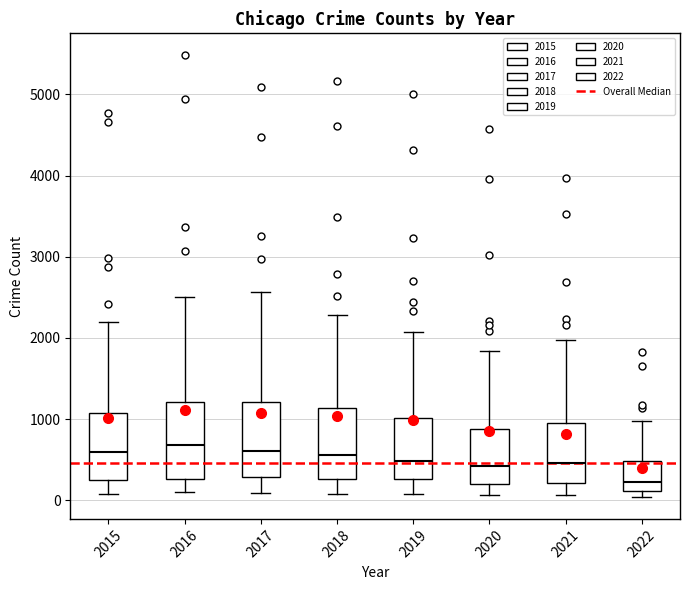

Reading left to right, read every box against the y-axis: the position of its median line, the range the box covers, and the ends of its whiskers. The values are not printed on the chart, so give them approximately, as read against the axis.

2015: median 600, box 300 to 1100, whiskers 100 to 2200
2016: median 700, box 300 to 1200, whiskers 100 to 2500
2017: median 600, box 300 to 1200, whiskers 100 to 2600
2018: median 600, box 300 to 1100, whiskers 100 to 2300
2019: median 500, box 300 to 1000, whiskers 100 to 2100
2020: median 400, box 200 to 900, whiskers 100 to 1800
2021: median 500, box 200 to 1000, whiskers 100 to 2000
2022: median 200, box 100 to 500, whiskers 0 to 1000